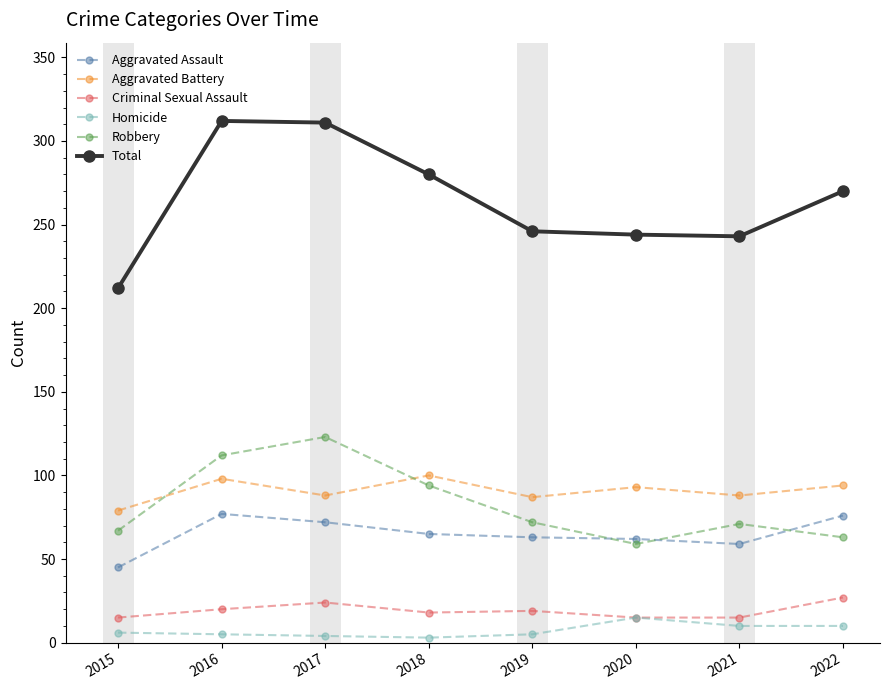

Is this an area chart (filled region under the line)?

No